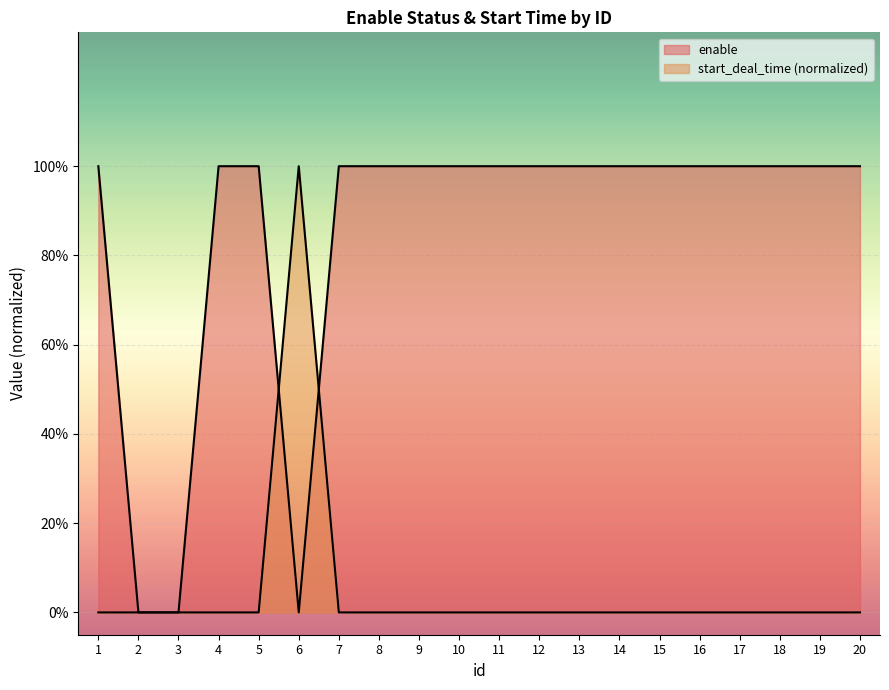

True or false: start_deal_time has more than 0 interior local peaks.

True